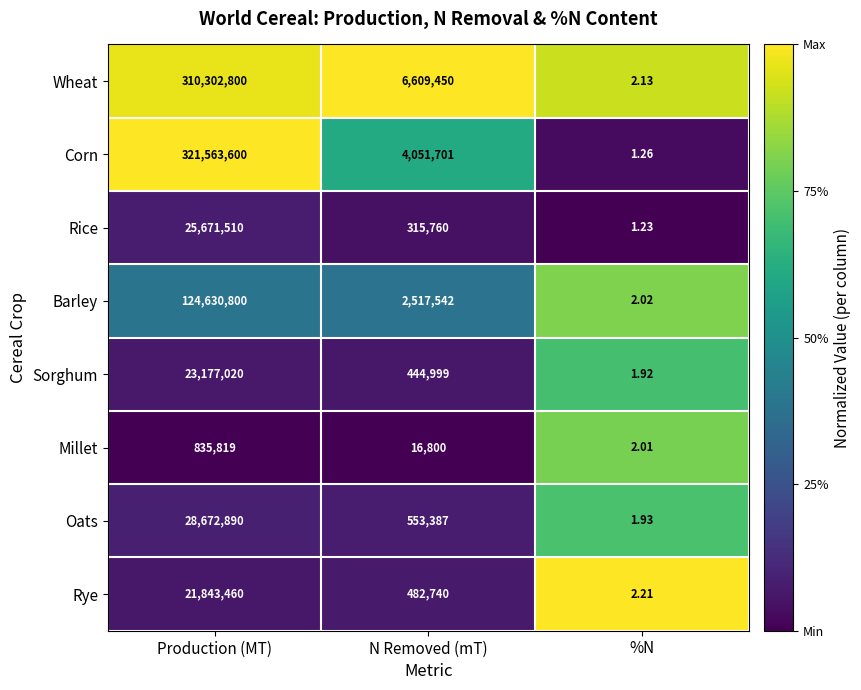

Which series changed the most between N Removed (mT) and %N?

Wheat